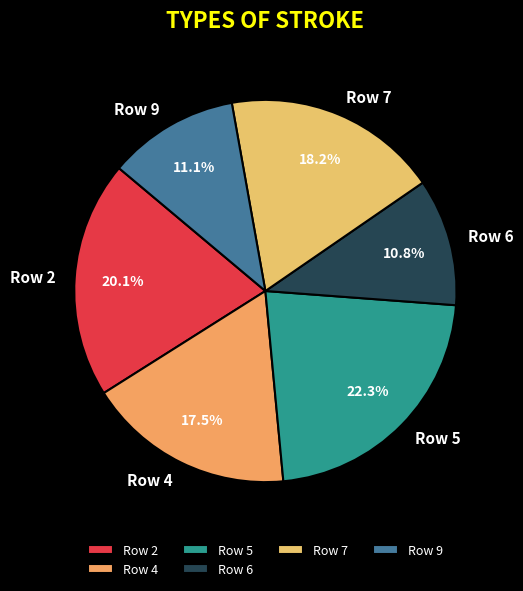

Combined, do Row 2 and Row 5 account for over 50%?

No